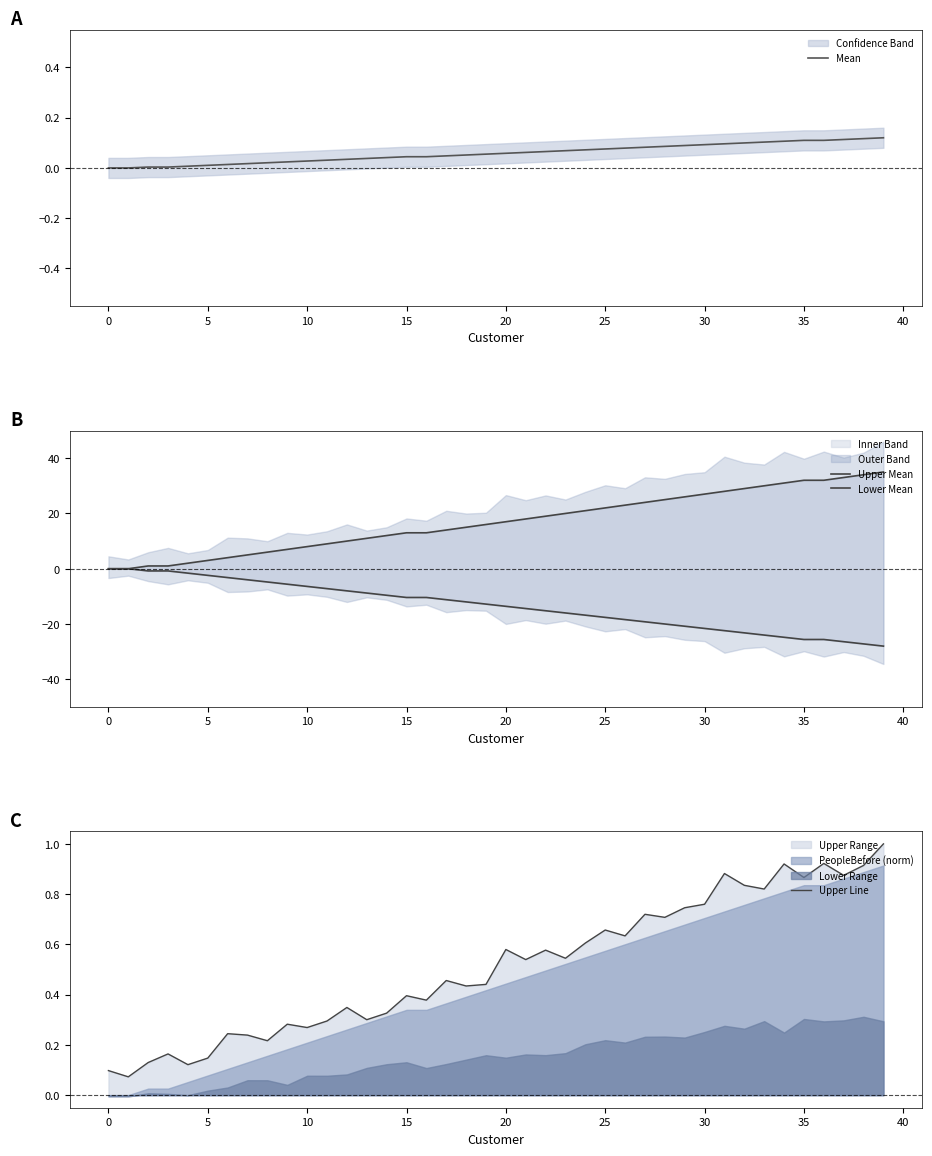

The value of Upper Line at 20 is 0.1. True or false?

False